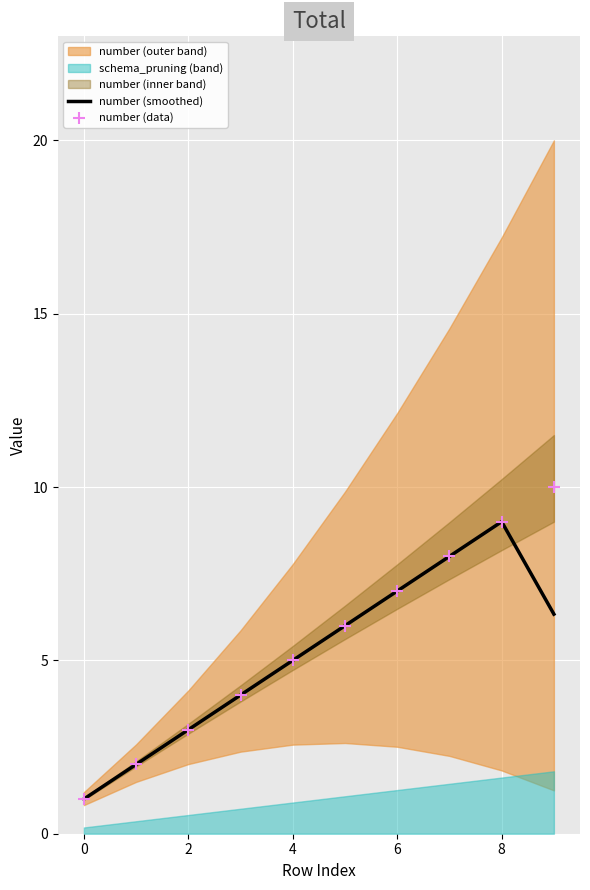

At which category is the sum across all series the highest?

8